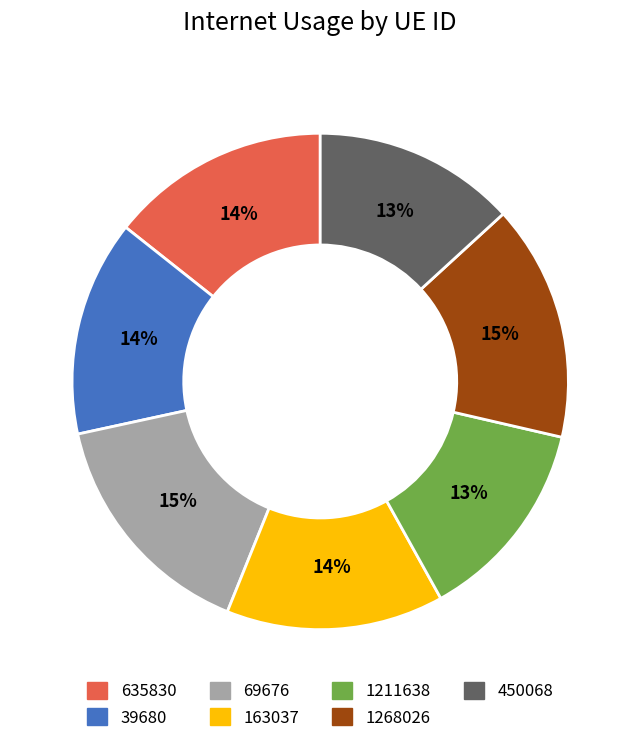

Combined, do 1211638 and 635830 account for over 50%?

No